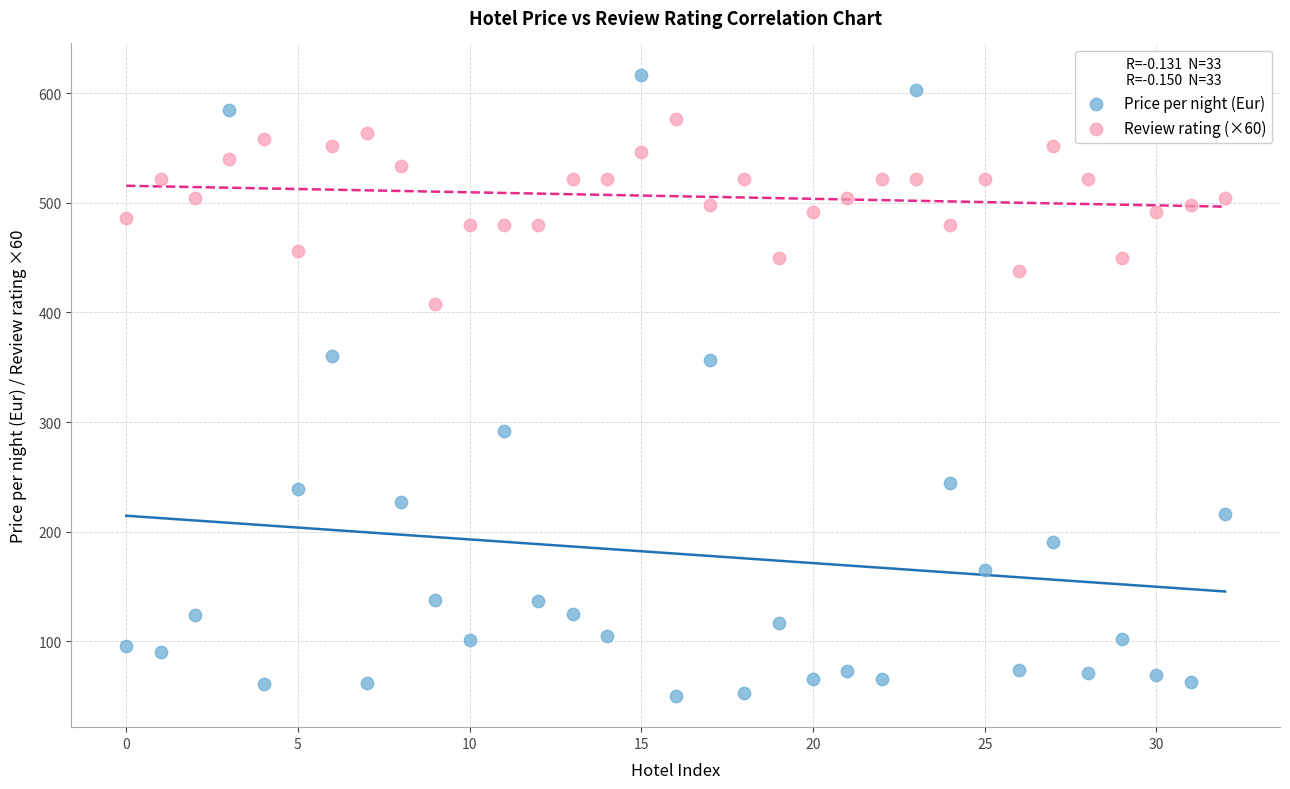

Which series contains the lowest Y value?

Price per night (Eur)